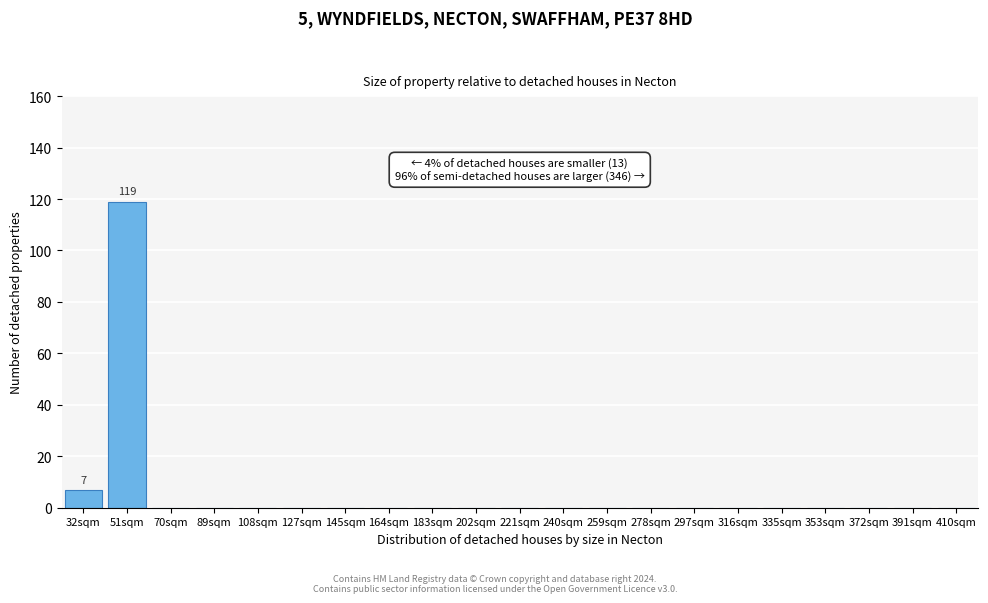

Reading left to right, what are all the values shown in this chart?

32sqm=7	51sqm=119	70sqm=0	89sqm=0	108sqm=0	127sqm=0	145sqm=0	164sqm=0	183sqm=0	202sqm=0	221sqm=0	240sqm=0	259sqm=0	278sqm=0	297sqm=0	316sqm=0	335sqm=0	353sqm=0	372sqm=0	391sqm=0	410sqm=0